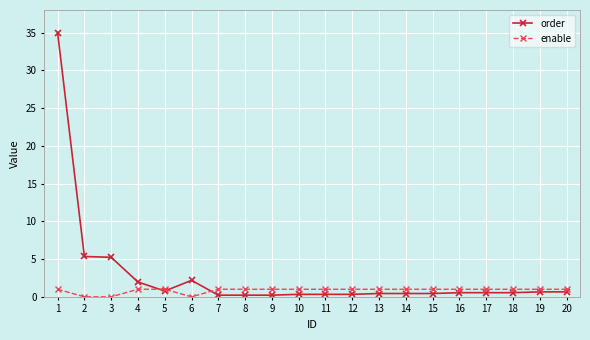

What are all the series names shown in the legend?

order, enable